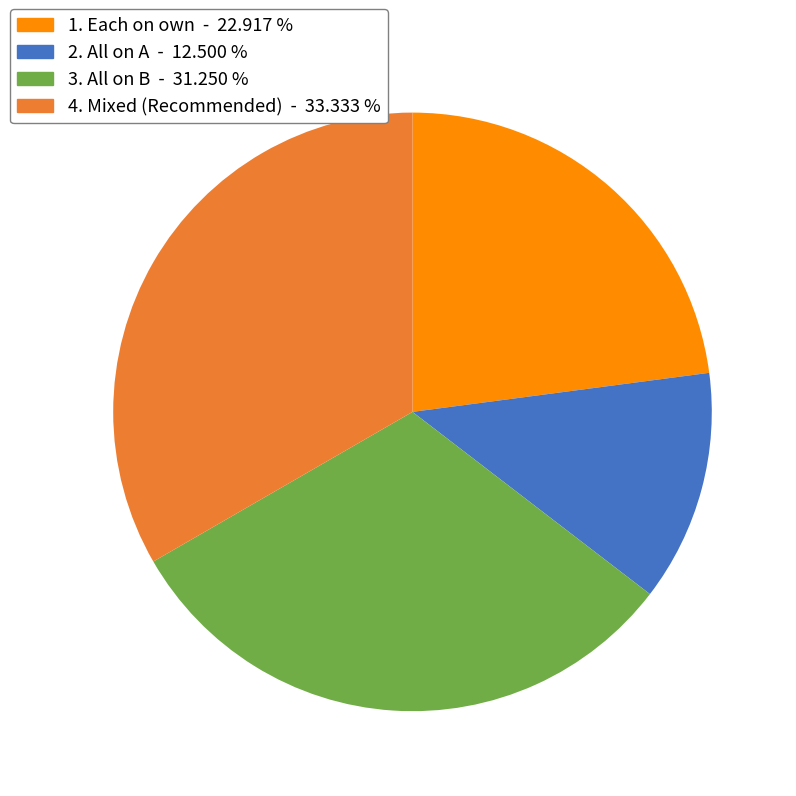

Which slice is the largest?

4. Mixed (Recommended)